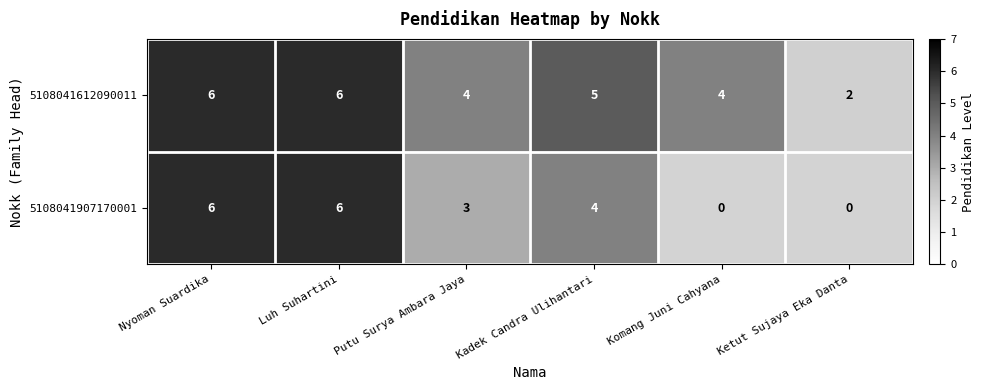

Which label corresponds to the smallest value in the chart?

Ketut Sujaya Eka Danta